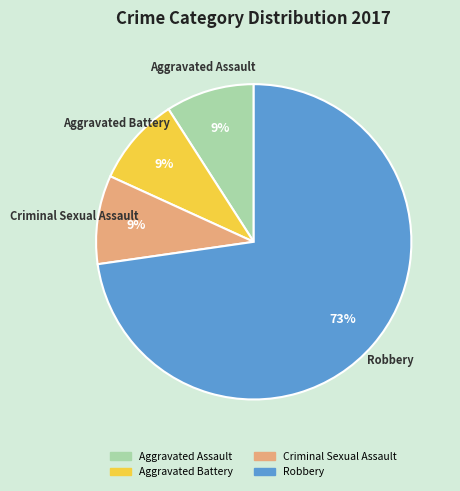

To the nearest percent, what is the difference between the largest and smallest slice percentages?

64%